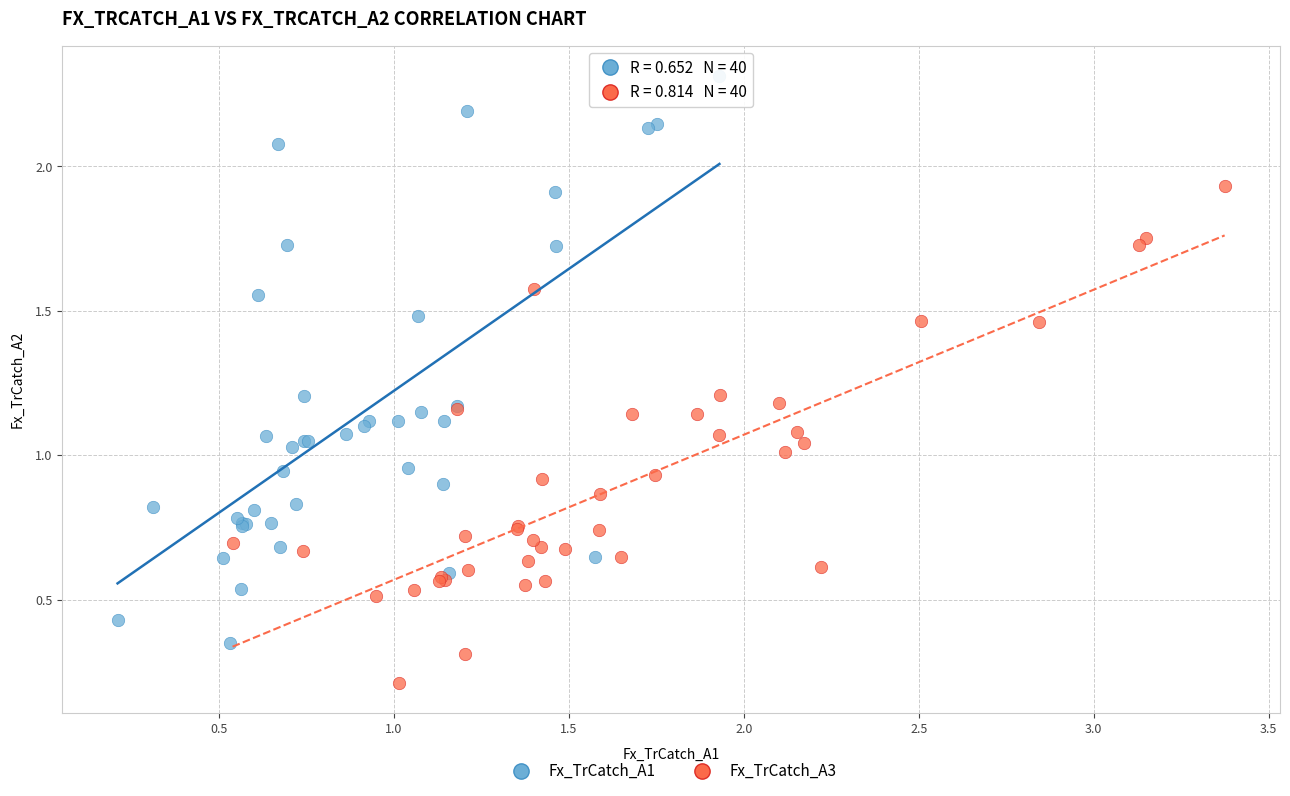

What are all the series names shown in the legend?

Fx_TrCatch_A1, Fx_TrCatch_A3